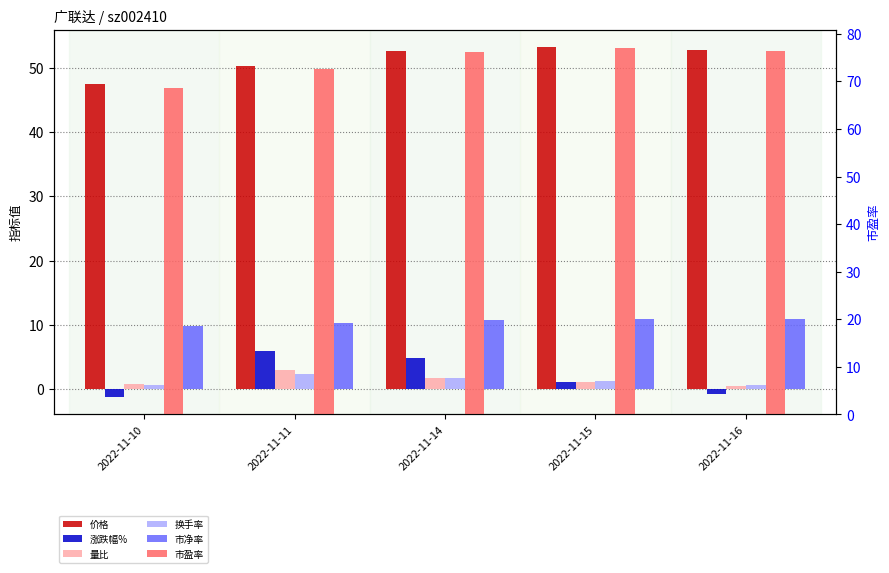

Which category has the lowest value in the 涨跌幅% series?

2022-11-10